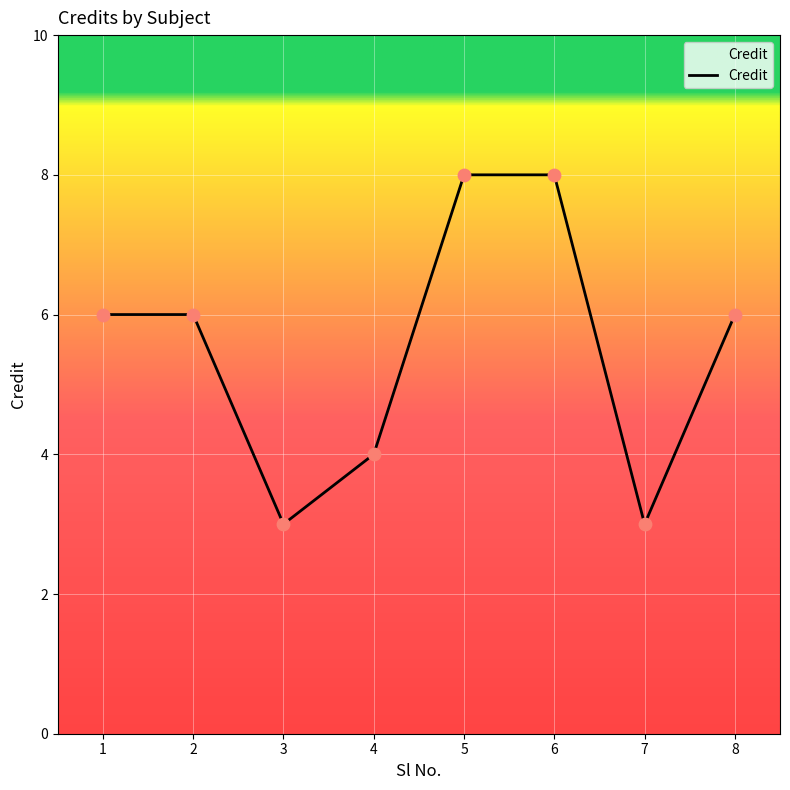

Between 3 and 1, which is larger?

1